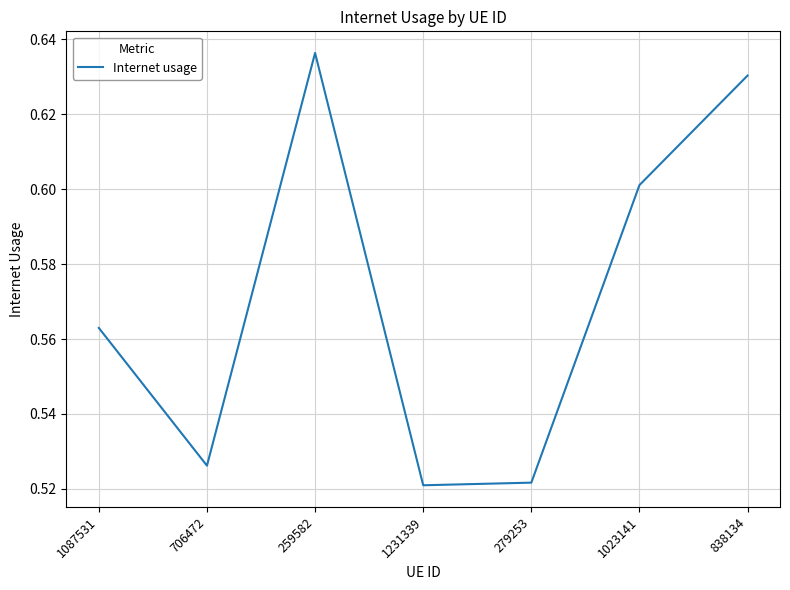

True or false: there are more than 0 points higher than both neighbors.

True